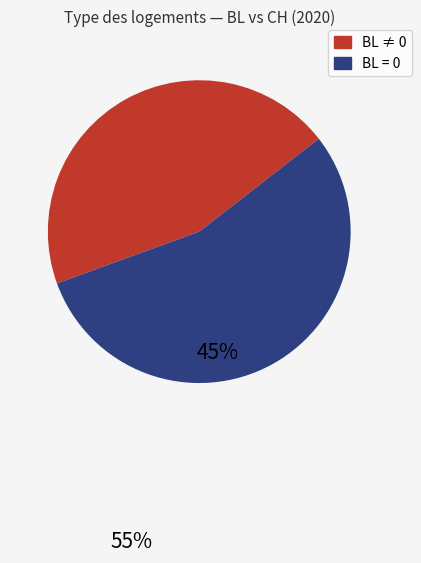

Is there any slice that represents more than half of the pie?

Yes